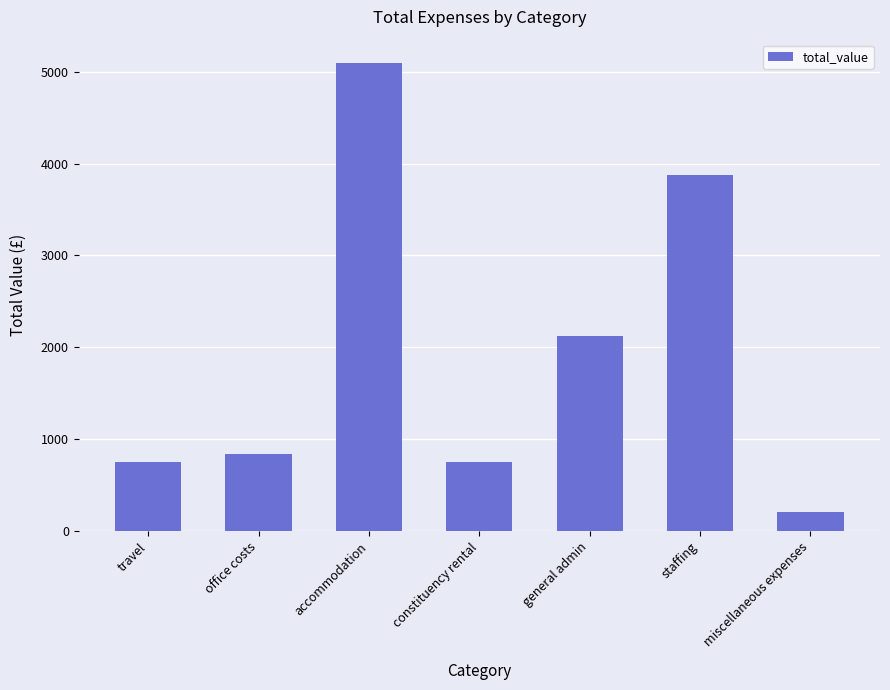

What is the difference between the maximum and second lowest values?

4347.5